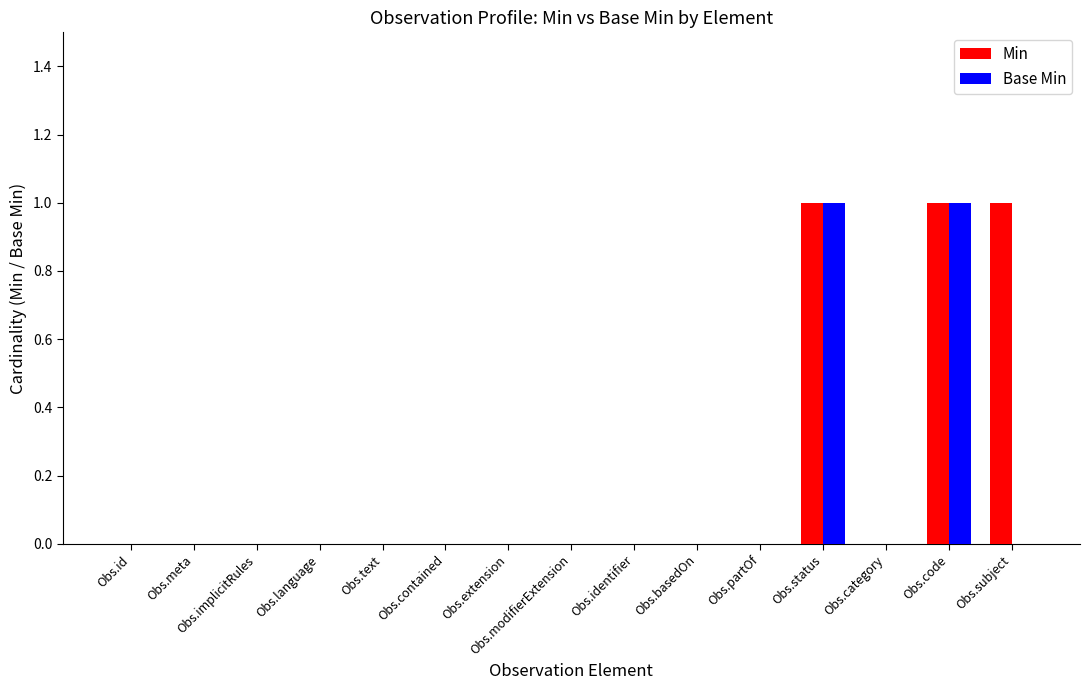

What is the maximum value shown in the chart?

1